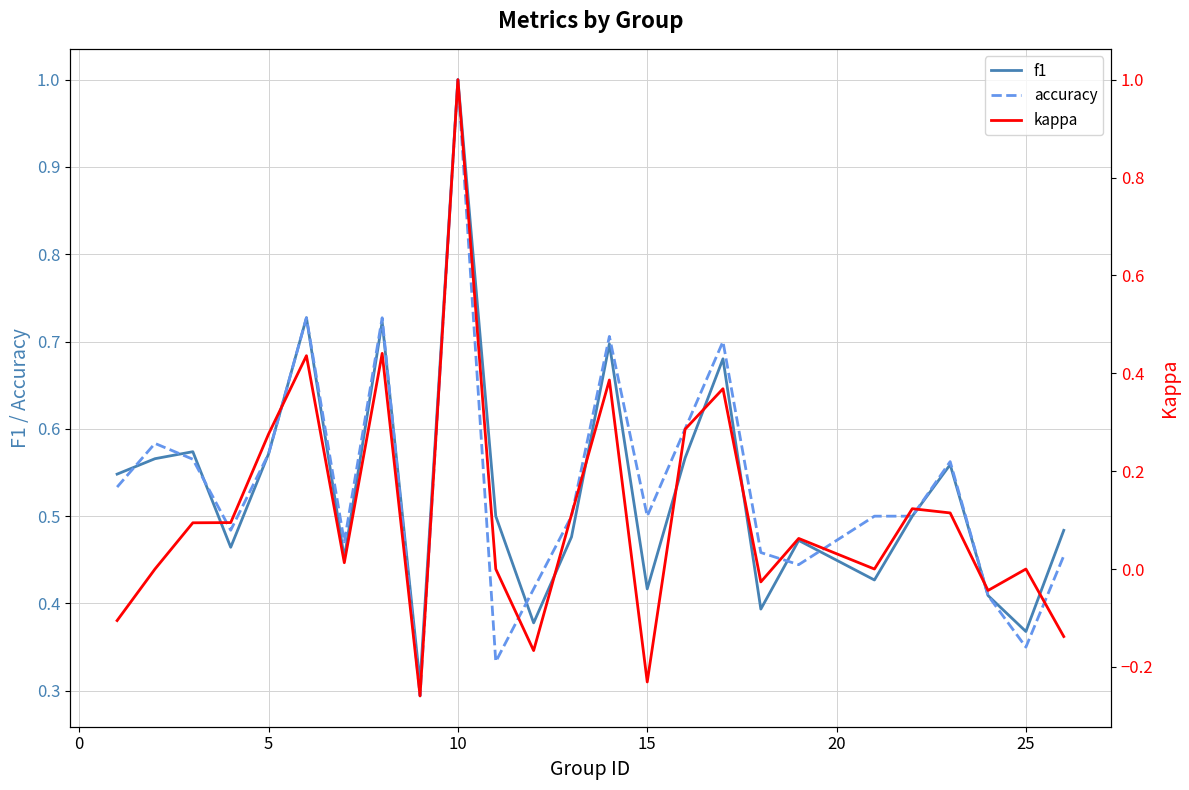

What is the highest value of the accuracy series?

1.0